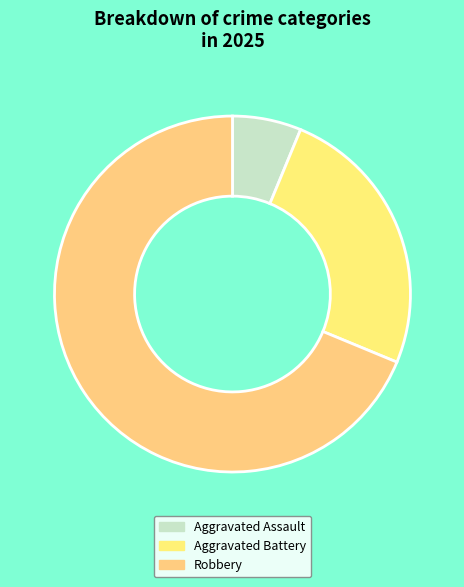

Which slice represents more than half of the pie?

Robbery